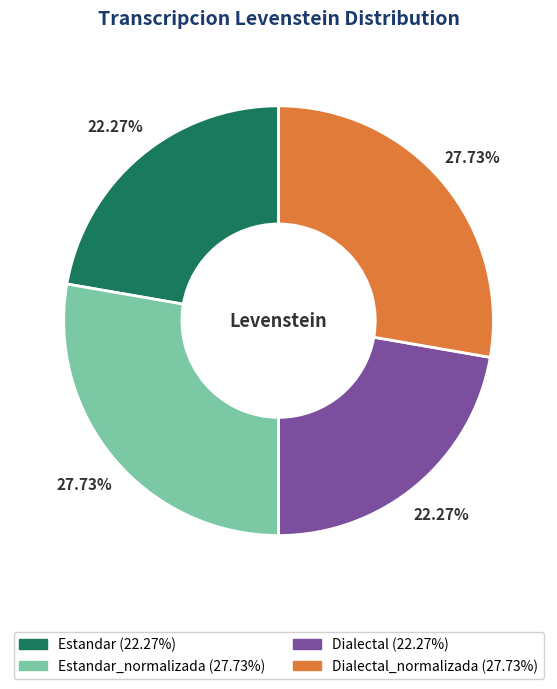

How many slices are in this pie chart?

4